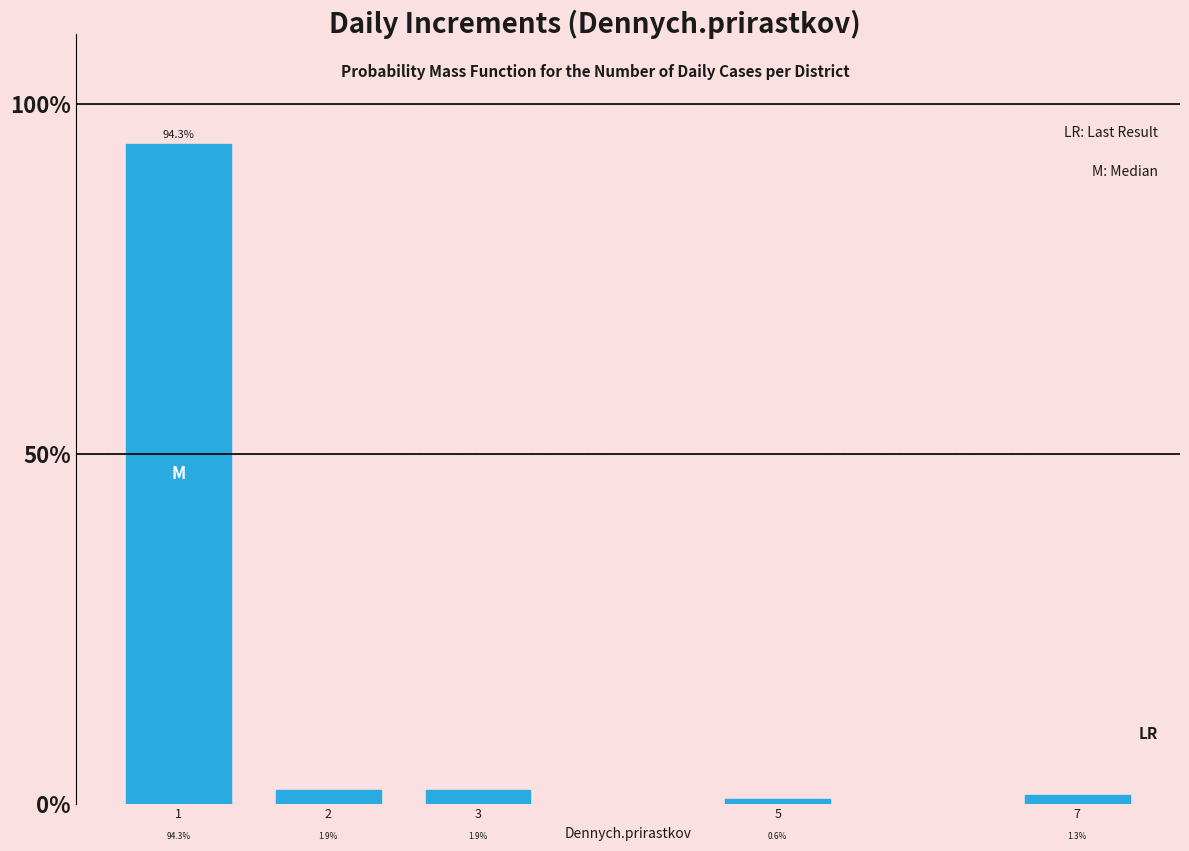

Reading left to right, extract all data points from this chart.

94.3	1.9	1.9	0.6	1.3